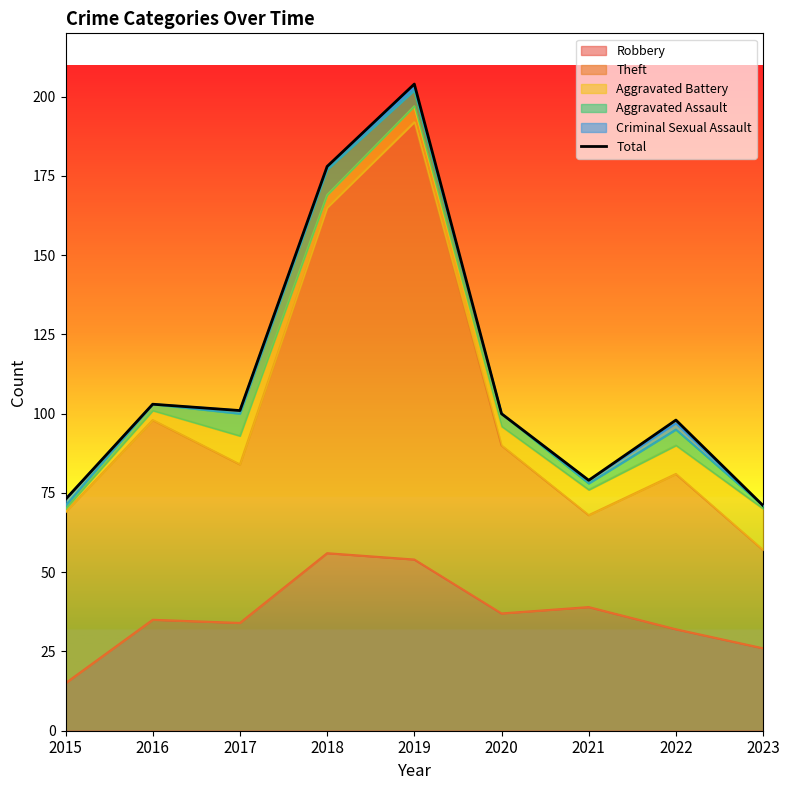

List the labels in order of value, largest first.

2019, 2018, 2016, 2017, 2020, 2022, 2021, 2015, 2023